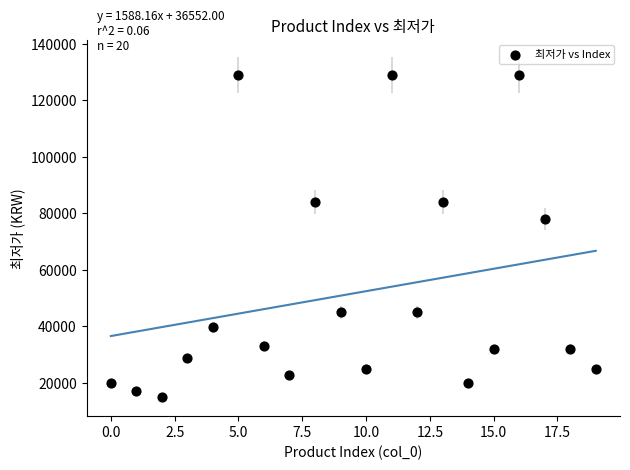

What Y value in the scatter plot is closest to 72000?

77990